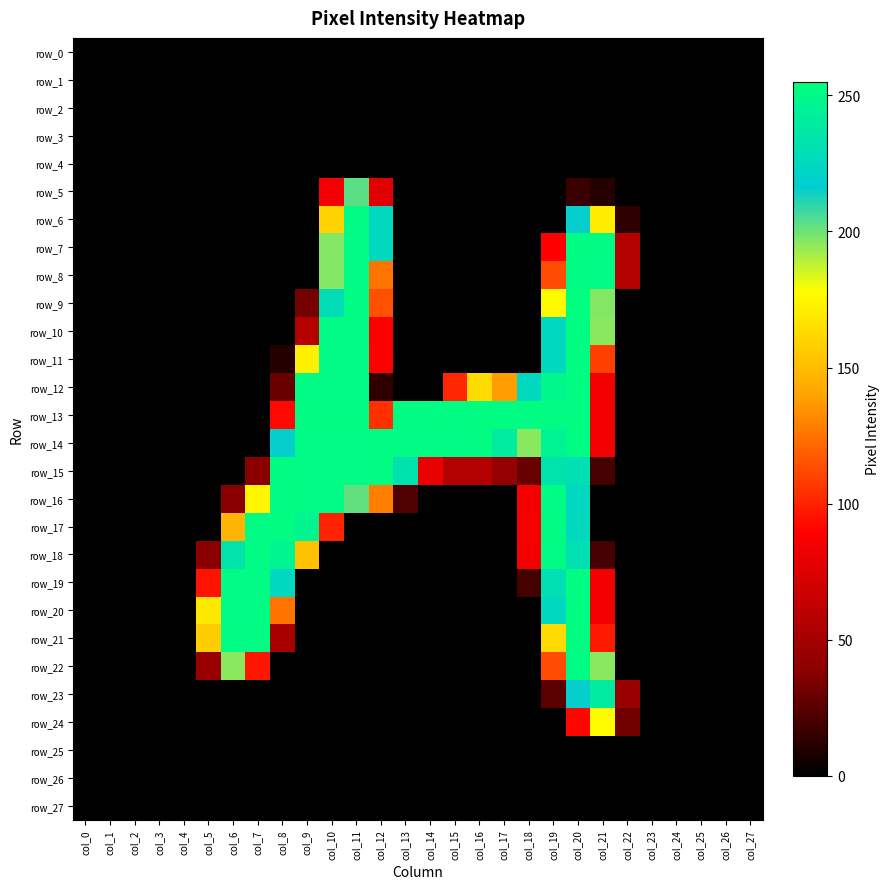

Between col_5 and col_16, which series saw the biggest shift?

row_13